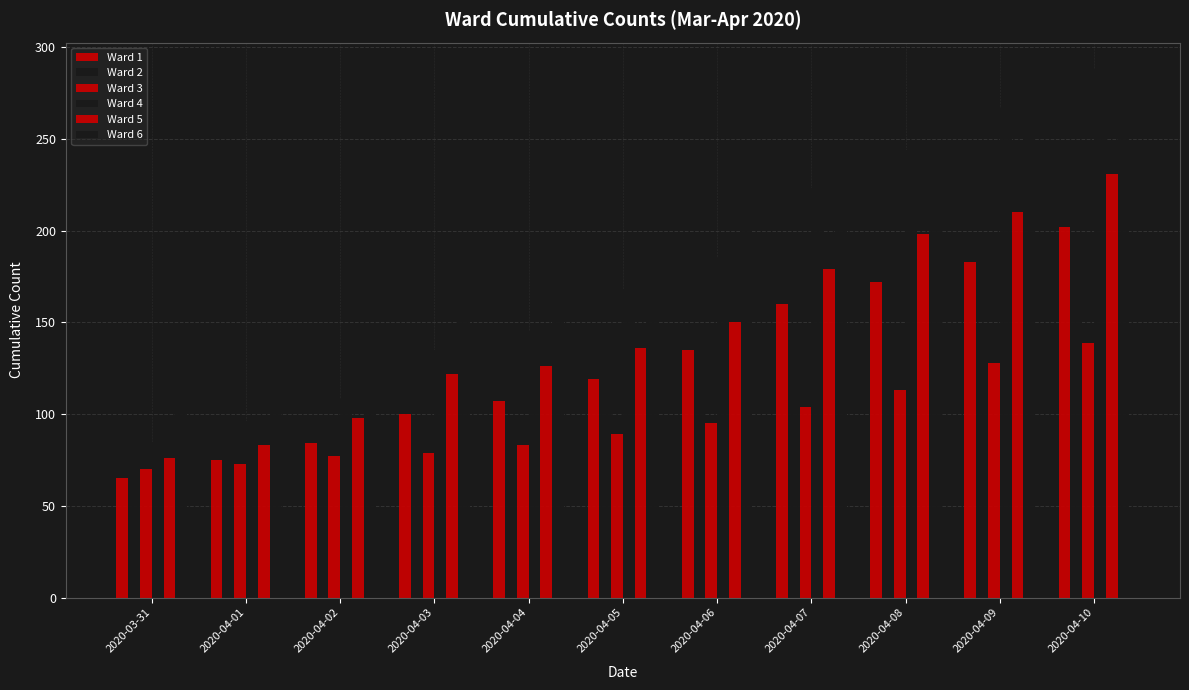

Is it true that Ward 2 equals 36 at 2020-03-31?

False